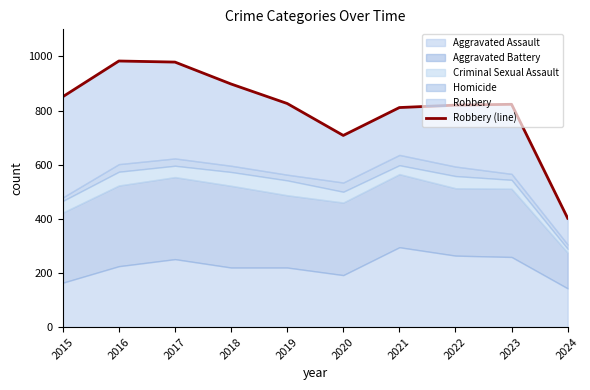

What is the average value?

810